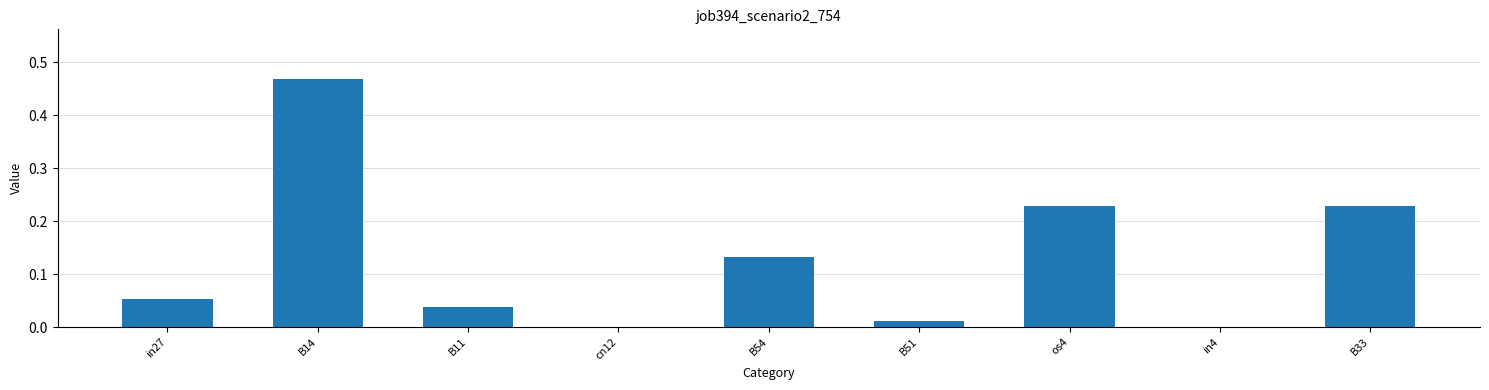

Are the bars grouped side by side (vs. stacked)?

No